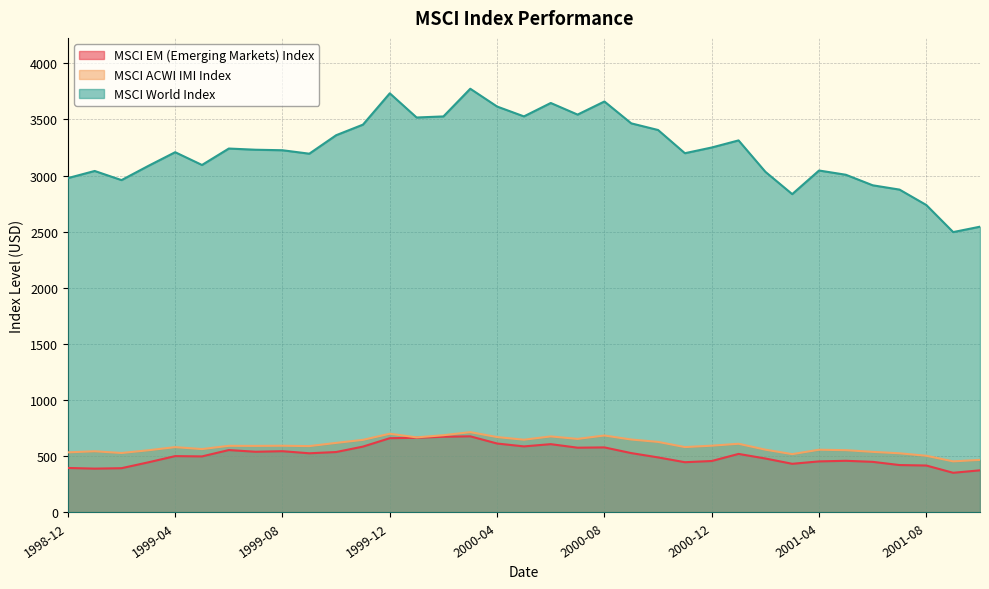

Reading left to right, what are all the values shown in this chart?

MSCI EM (Emerging Markets) Index: 396.4	390.4	394.2	446.5	501.8	499.2	555.8	540.5	545.6	527.0	538.2	586.5	661.3	665.1	674.1	678.0	613.9	588.3	608.2	576.8	579.3	528.7	490.4	447.5	458.3	521.4	480.5	433.3	454.7	460.2	450.7	422.2	418.1	353.4	375.3
MSCI ACWI IMI Index: 535.2	545.0	529.5	553.7	581.8	564.4	593.4	592.8	594.2	590.9	619.4	646.4	701.0	668.7	687.8	715.2	671.4	647.8	677.1	654.9	685.3	649.4	628.3	582.2	594.6	611.8	559.2	519.3	558.6	554.7	539.6	526.9	504.7	455.0	468.2
MSCI World Index: 2977.0	3040.5	2959.2	3085.7	3207.6	3093.9	3240.2	3229.6	3225.0	3194.3	3358.7	3453.1	3732.0	3516.6	3526.2	3772.7	3614.2	3526.5	3645.8	3542.5	3659.2	3464.5	3405.3	3198.6	3249.5	3312.6	3033.0	2834.4	3044.6	3006.8	2913.0	2874.7	2737.2	2496.4	2544.5